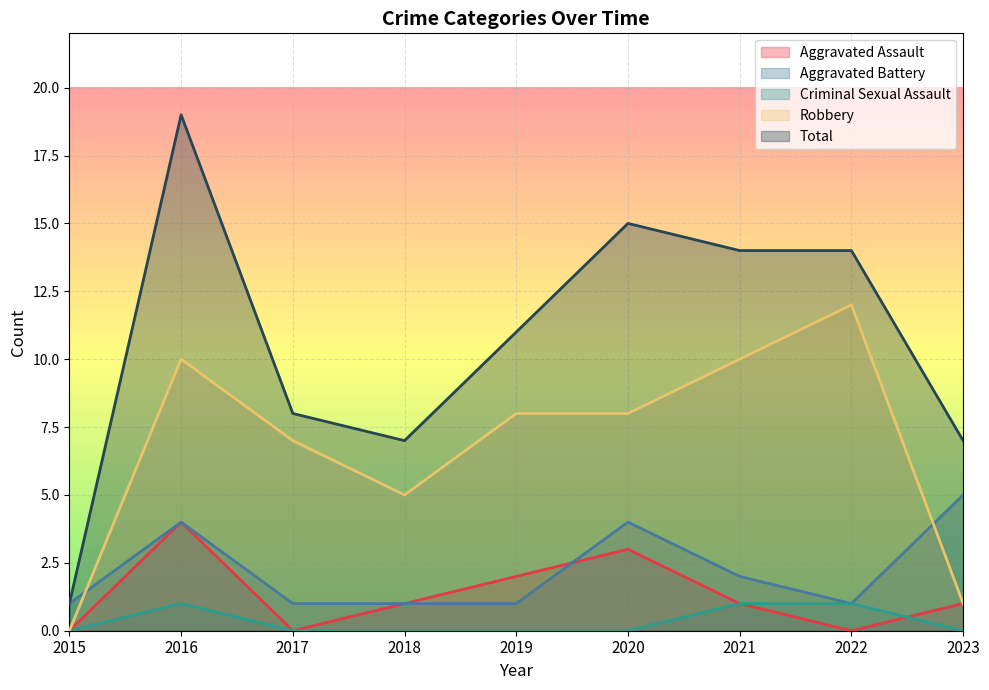

How many lines are shown in the chart?

5